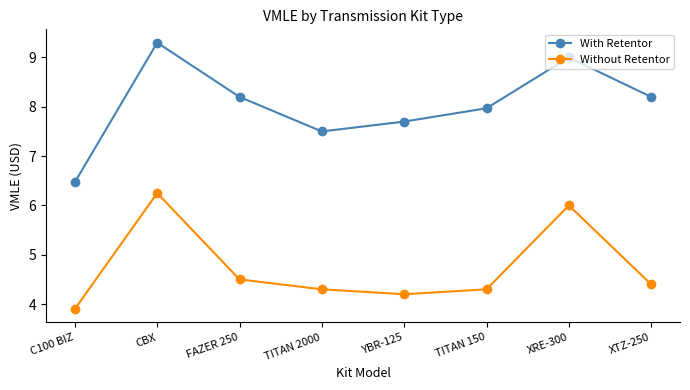

At which category does the chart reach its peak across all series?

CBX